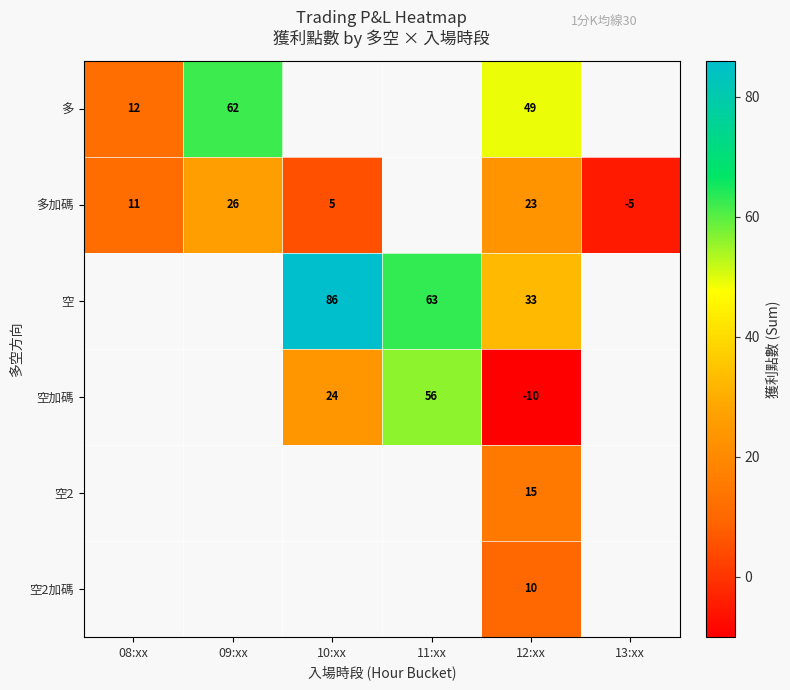

True or false: 空2 has a value of 21 at 12:xx.

False